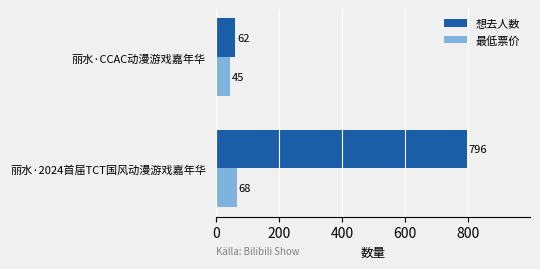

Which category has the lowest value across all series?

丽水·CCAC动漫游戏嘉年华